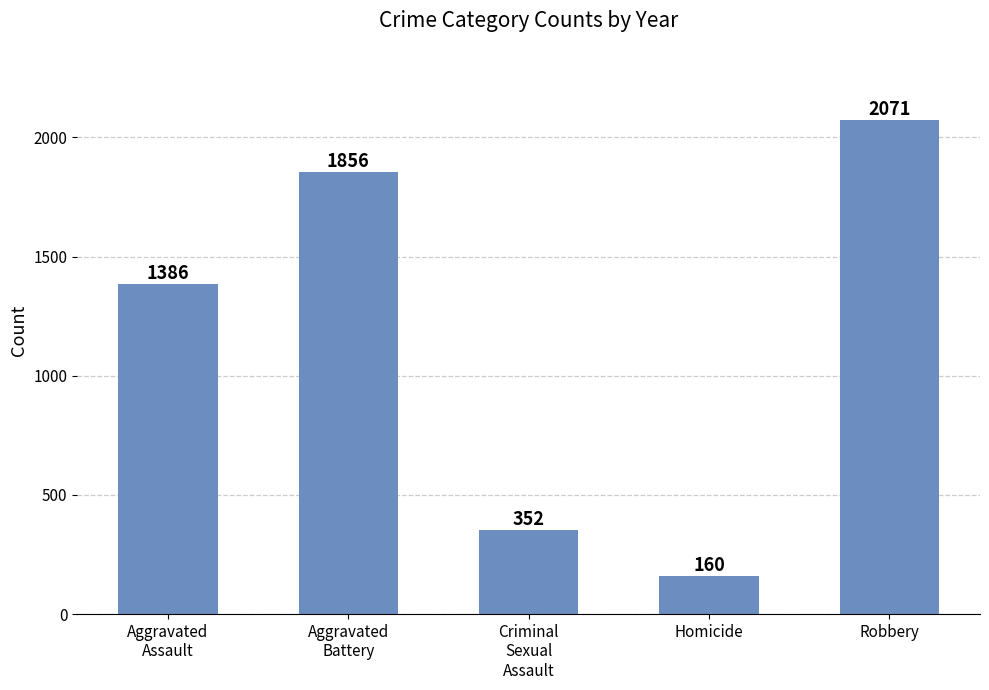

What is the difference between the maximum and minimum values?

1911